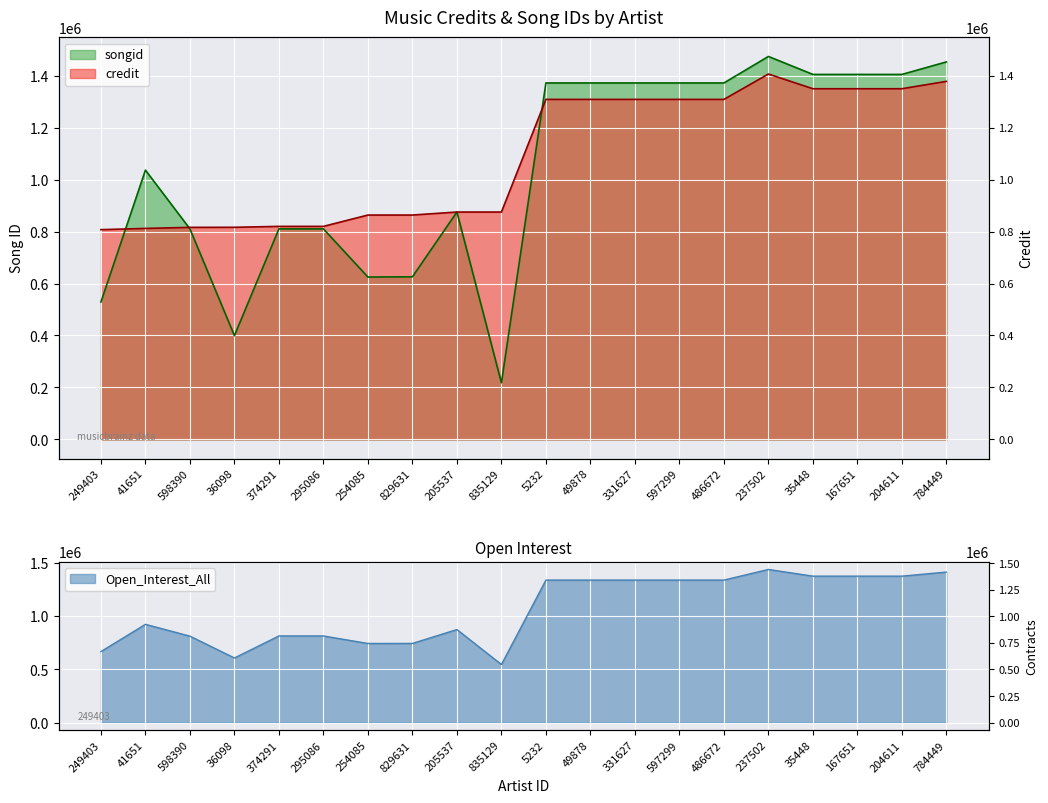

What is the approximate value of songid at 49878, to the nearest 10?

1371650